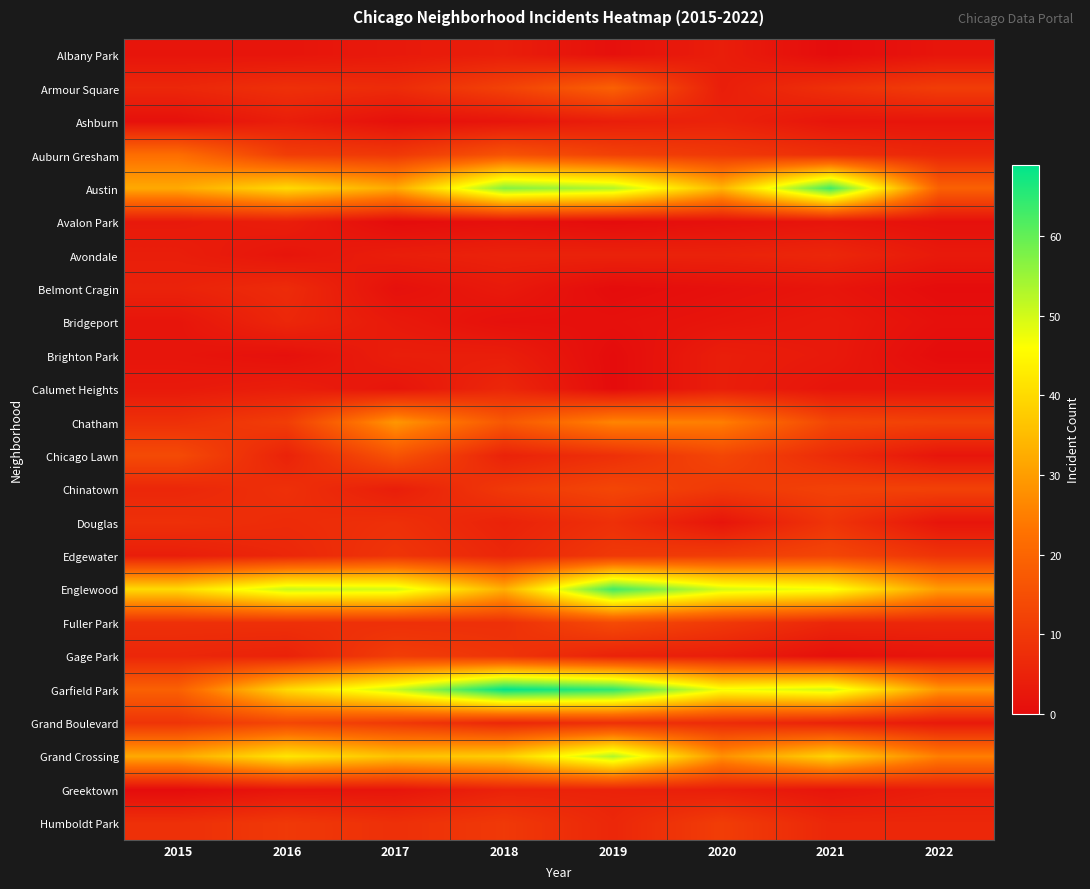

At which category is the sum across all series the highest?

2019